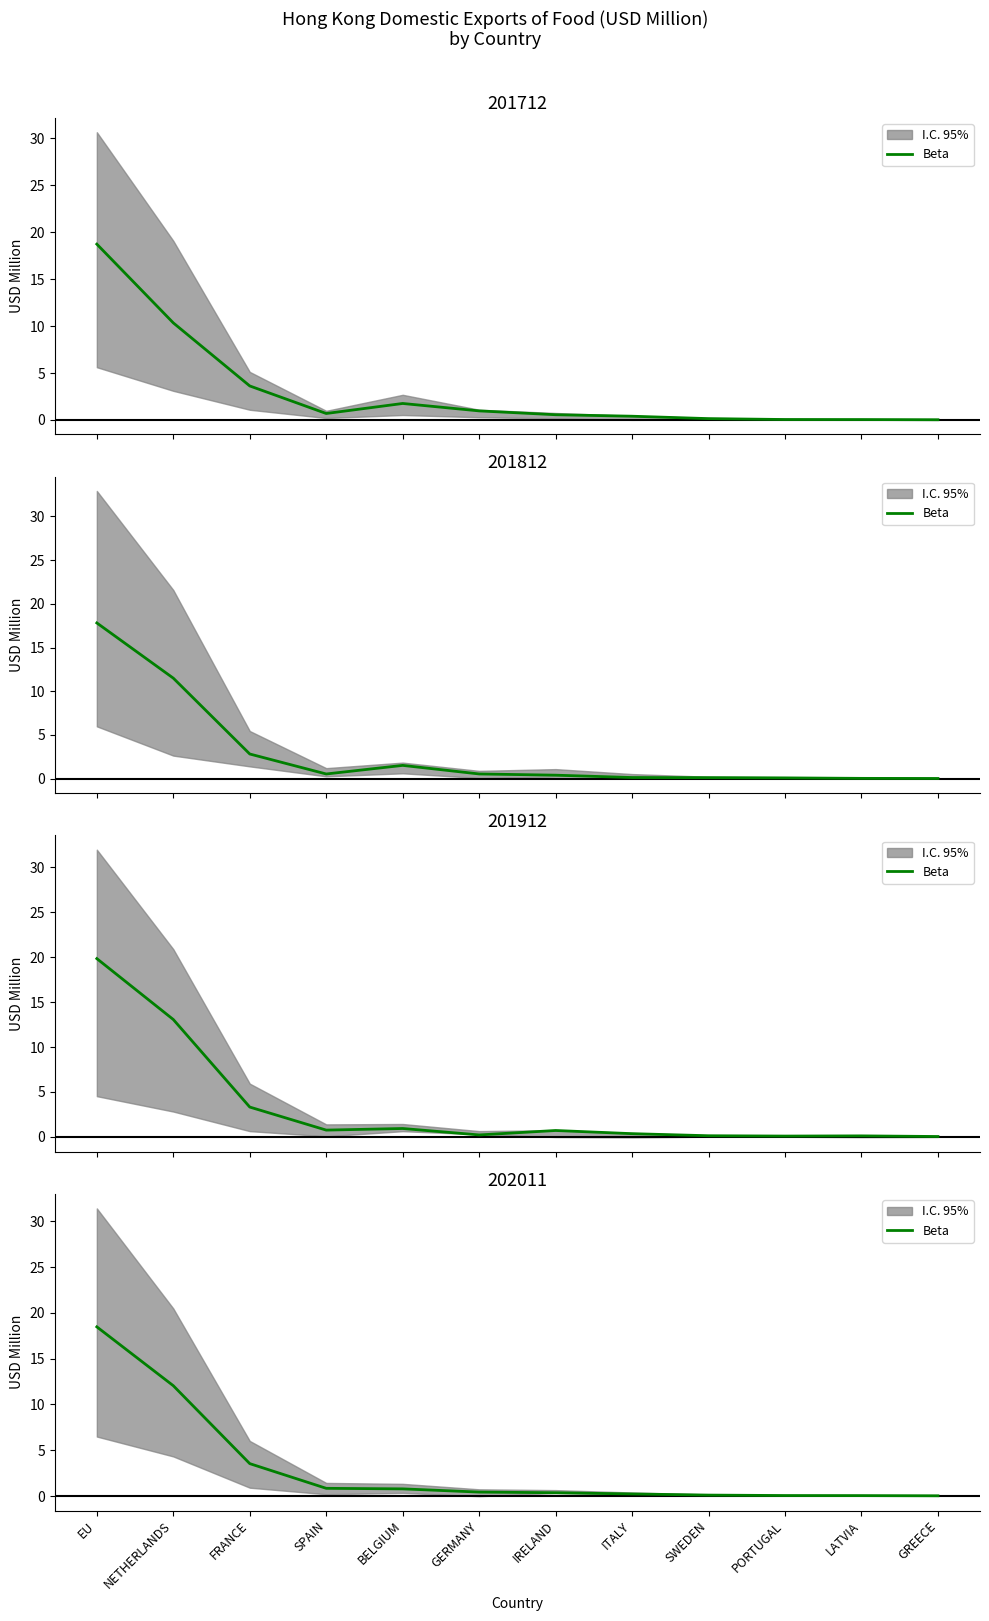

Is this an area chart (filled region under the line)?

No